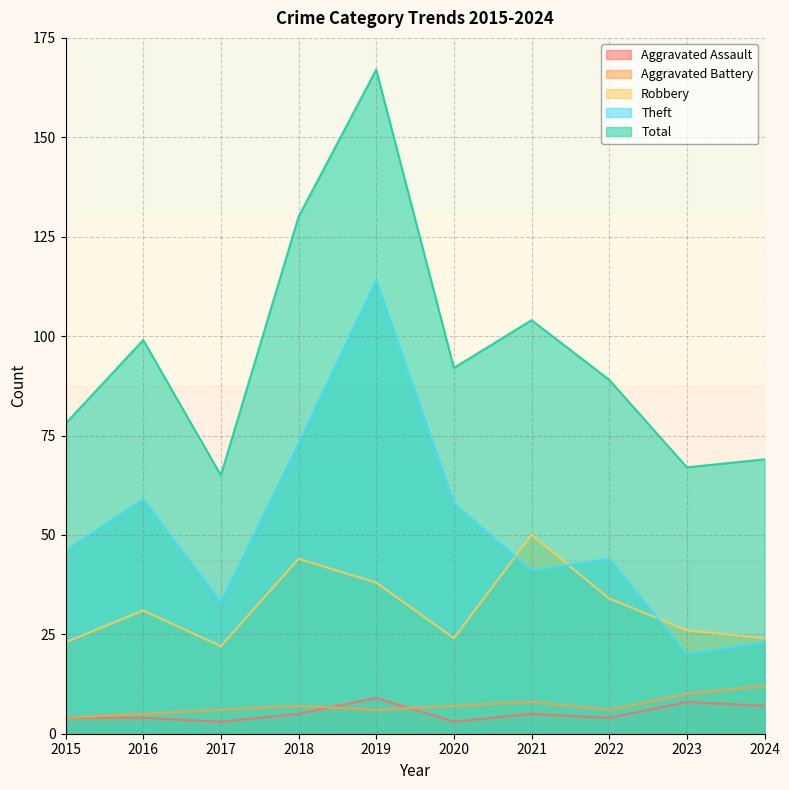

What is the difference between the maximum and minimum values in the Robbery series?

28